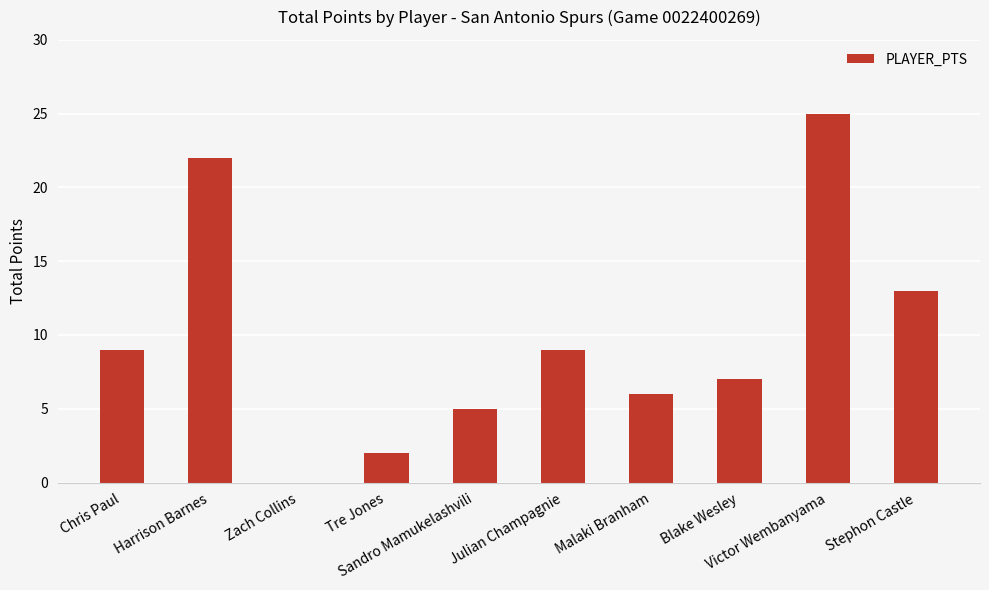

What is the sum of all values?

98